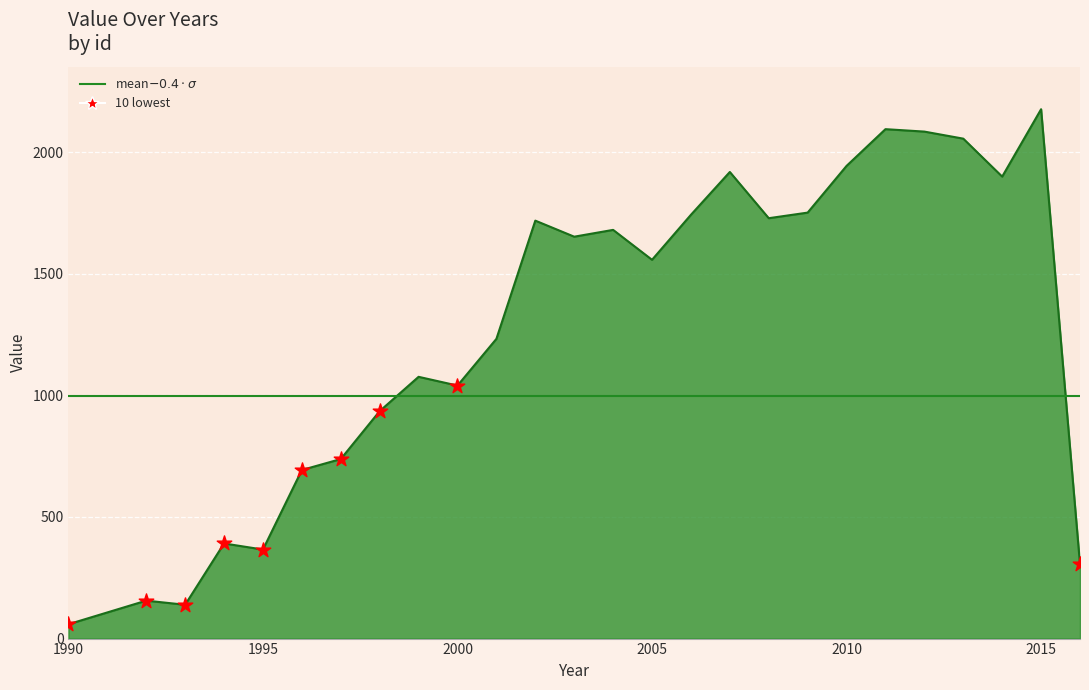

What is the ratio of the value at 2009 to the value at 1996?

2.5